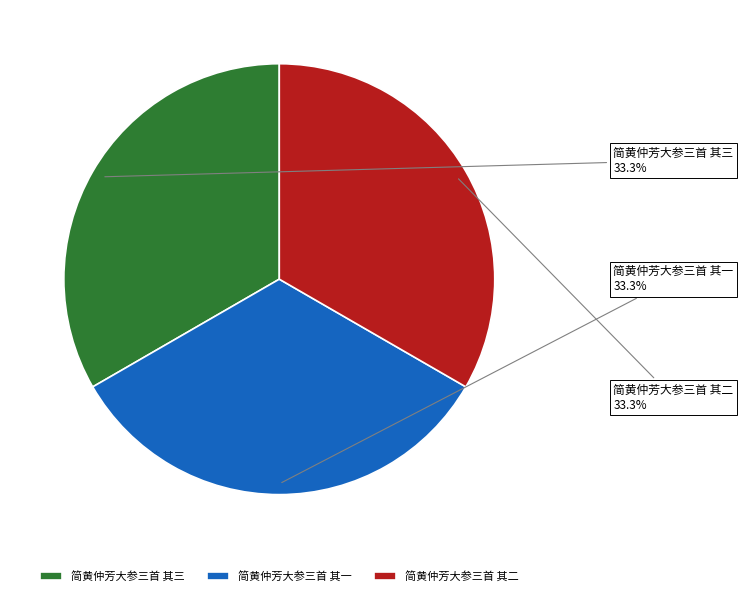

How many segments does this pie chart have?

3